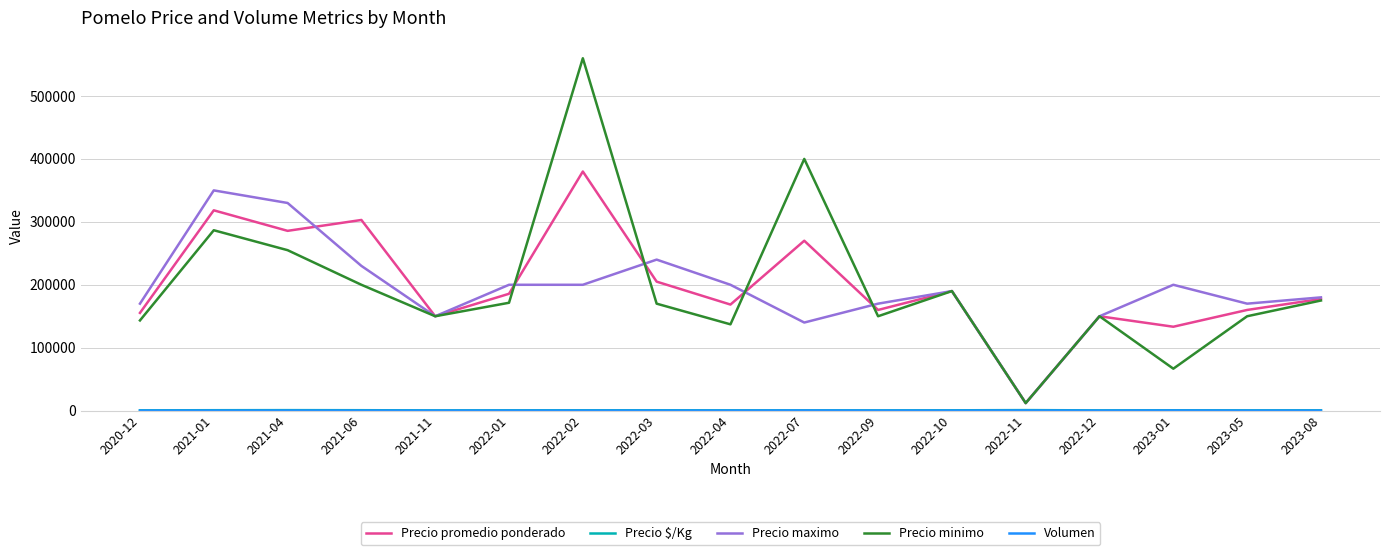

What is the difference between the maximum and minimum values in the Precio promedio ponderado series?

368000